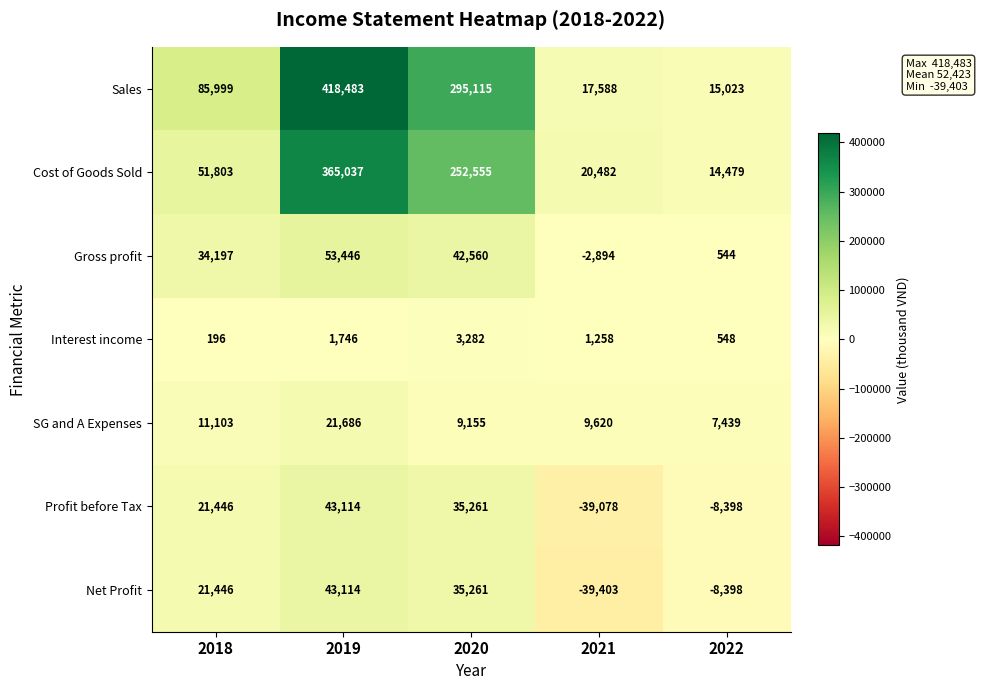

Rank the categories by Sales value from highest to lowest.

2019, 2020, 2018, 2021, 2022